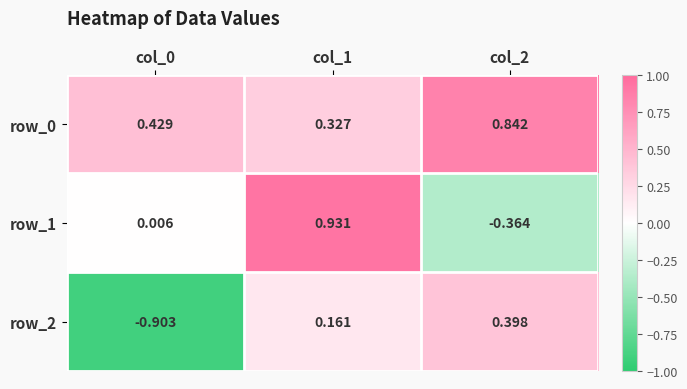

What is the sum of the row_2 values at col_1 and col_2?

0.6